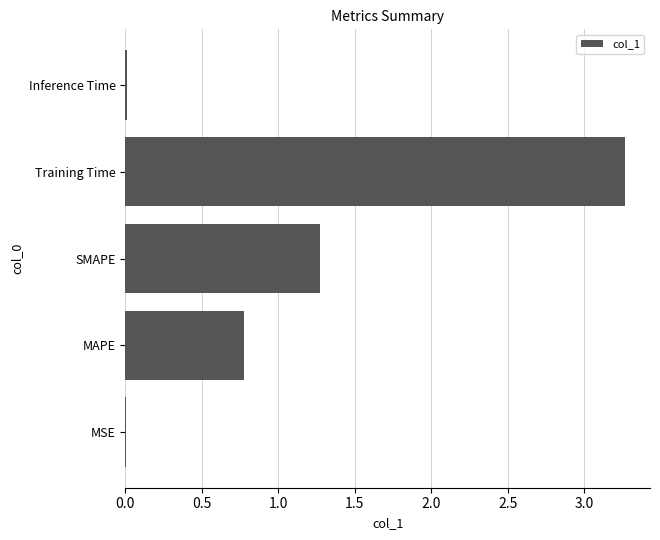

Between MAPE and SMAPE, which is larger?

SMAPE